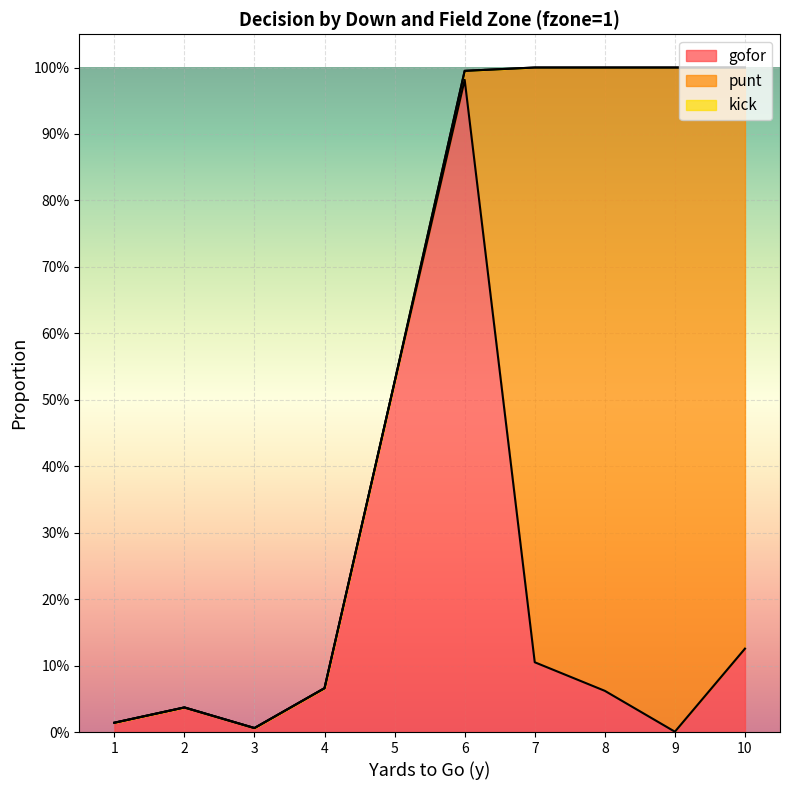

True or false: punt has a value of 0.6 at 4.

False